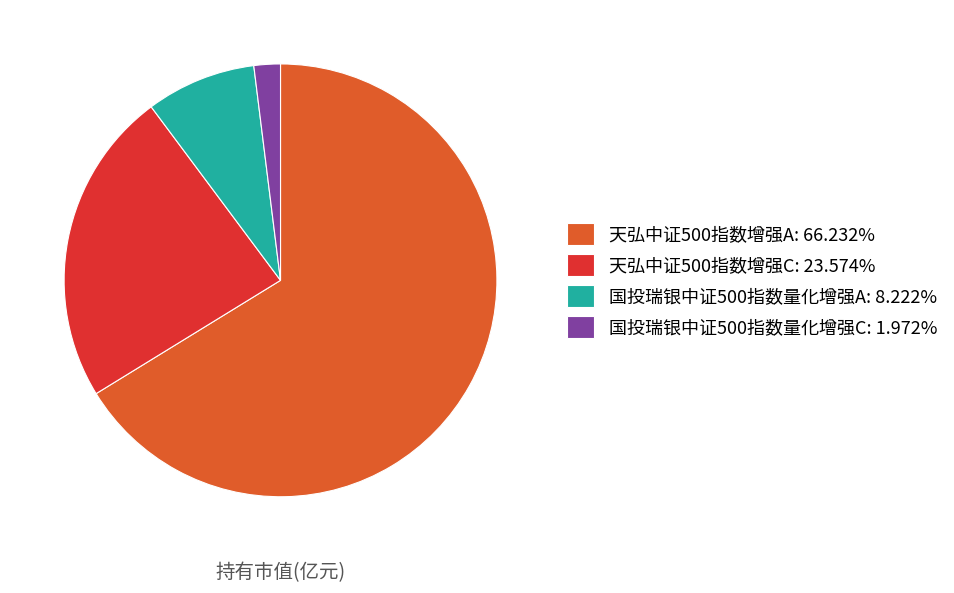

Do 国投瑞银中证500指数量化增强A: 8.222% and 国投瑞银中证500指数量化增强C: 1.972% together represent more than half of the pie?

No